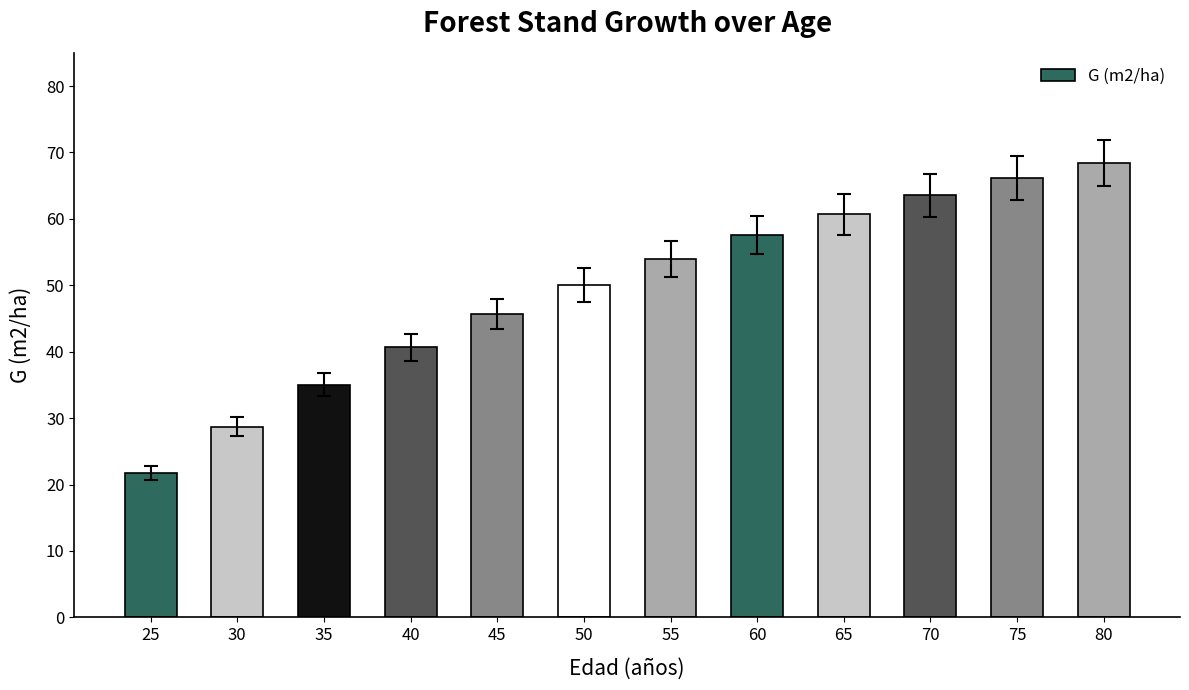

Between 60 and 25, which is larger?

60